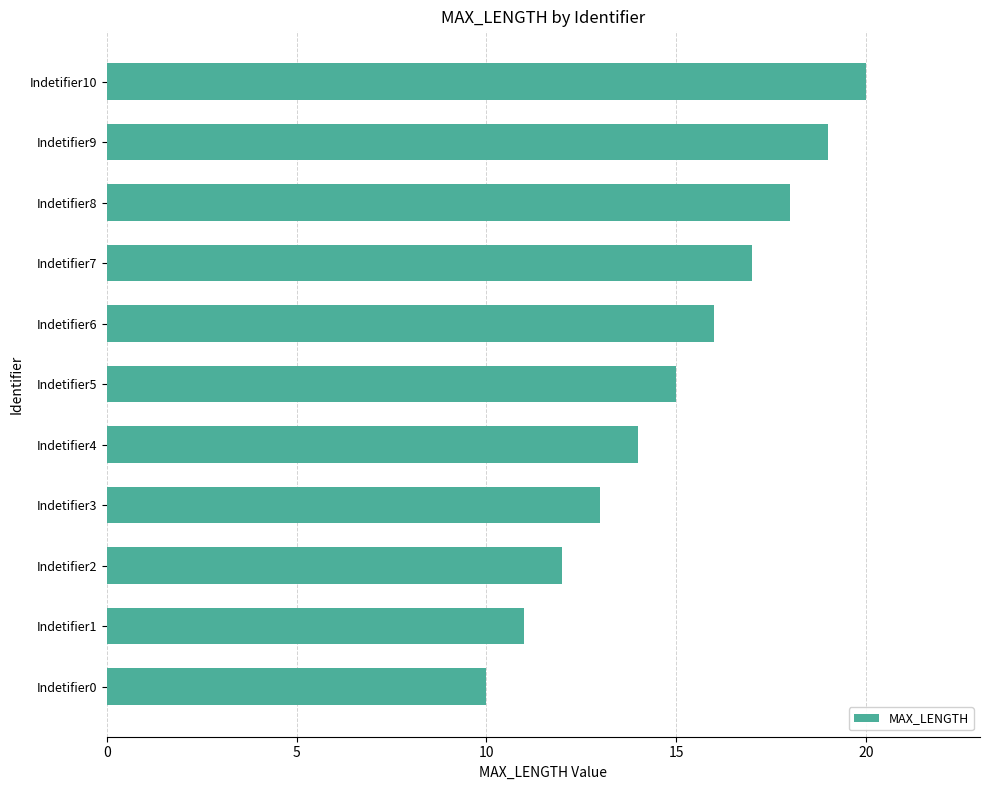

How many data points are less than 15?

5